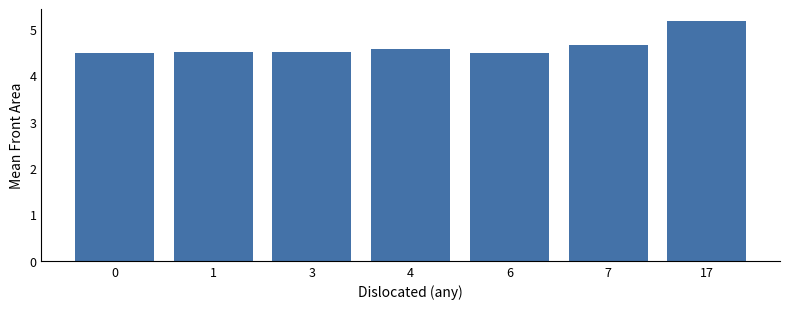

Reading right to left, list all the values displayed in this chart.

5.2	4.6	4.5	4.6	4.5	4.5	4.5